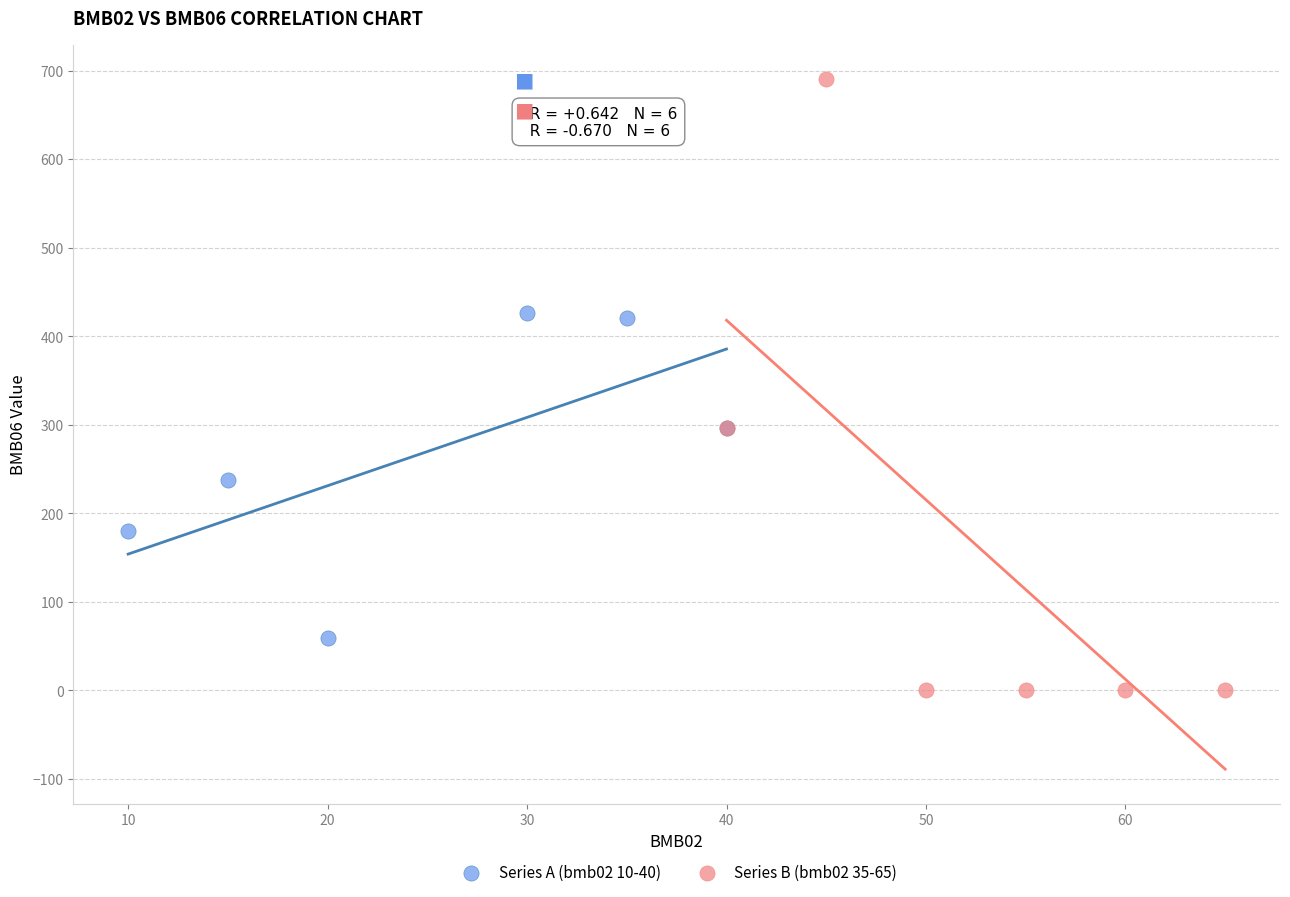

Which series has the widest spread of Y values?

Series B (bmb02 35-65)